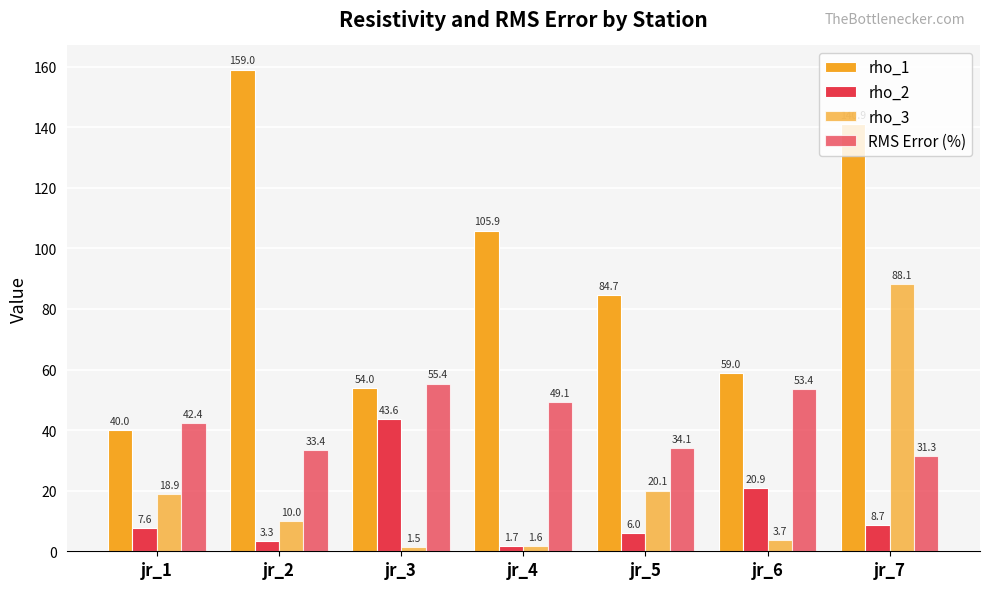

What is the average value of the rho_2 series?

13.1